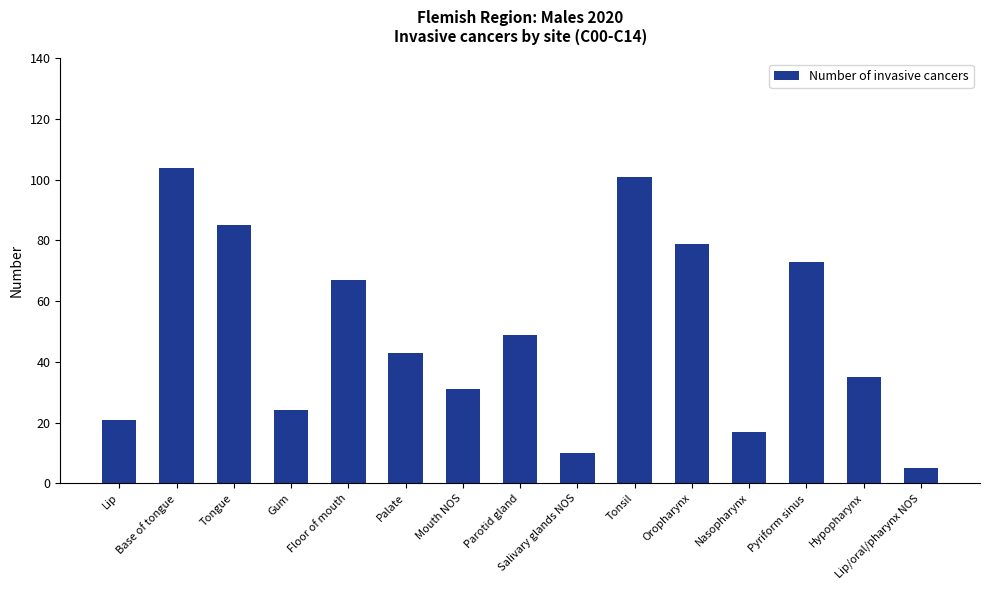

True or false: the data shows 136 at Base of tongue.

False